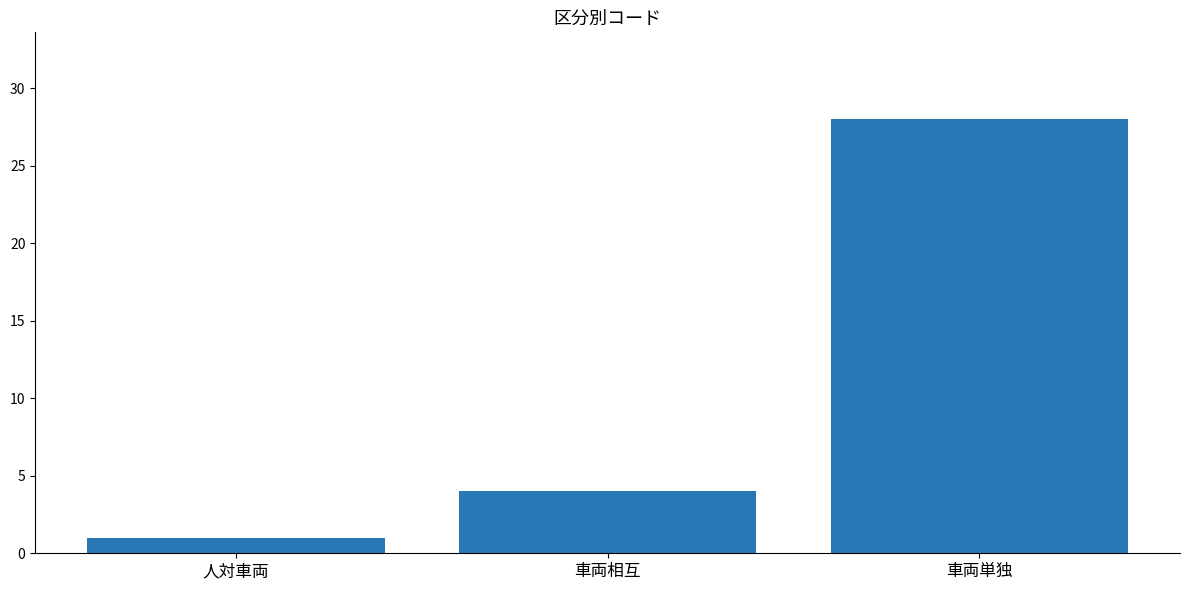

Where is the data nearest to the value 14?

車両相互